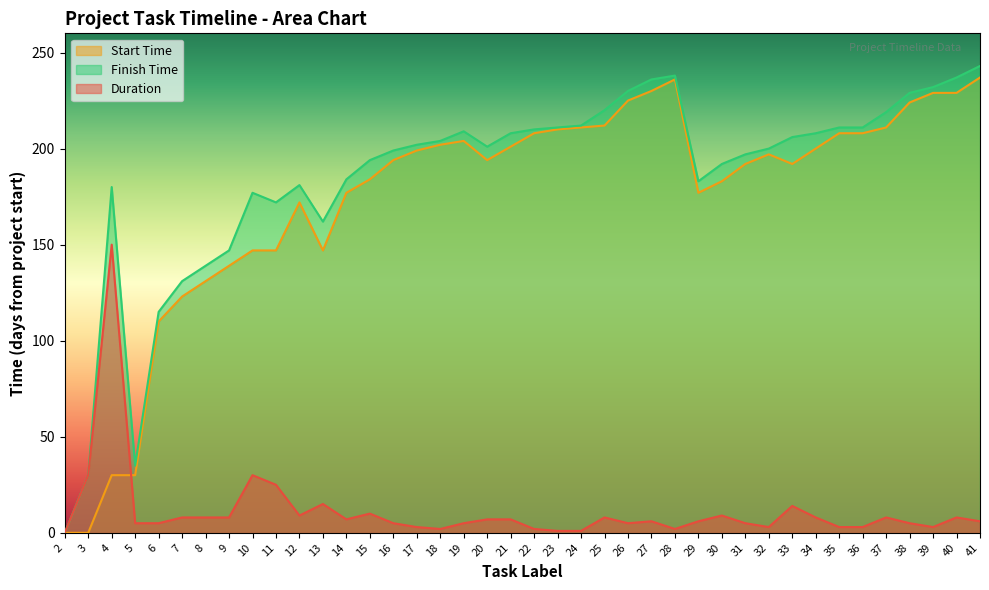

Does the chart have visible grid lines?

No